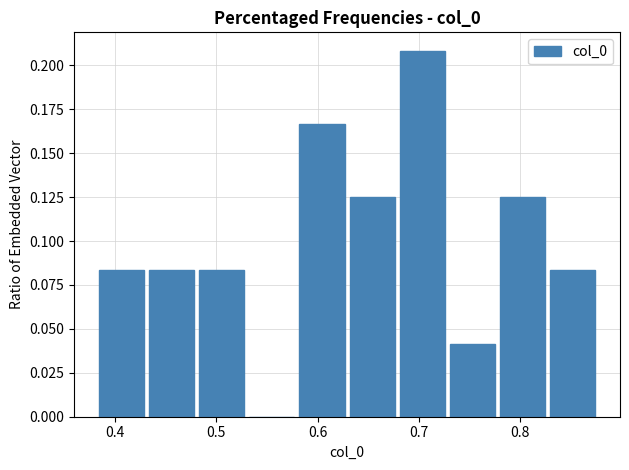

Reading left to right, list every bar in this chart as the range it spans on the x-axis followed by its height. Neither the bar edges nor the heights are printed on the chart, so give them approximately, as read against the axes.

0.38 to 0.43: 0.085
0.43 to 0.48: 0.085
0.48 to 0.53: 0.085
0.53 to 0.58: 0
0.58 to 0.63: 0.165
0.63 to 0.68: 0.125
0.68 to 0.73: 0.210
0.73 to 0.78: 0.040
0.78 to 0.83: 0.125
0.83 to 0.88: 0.085